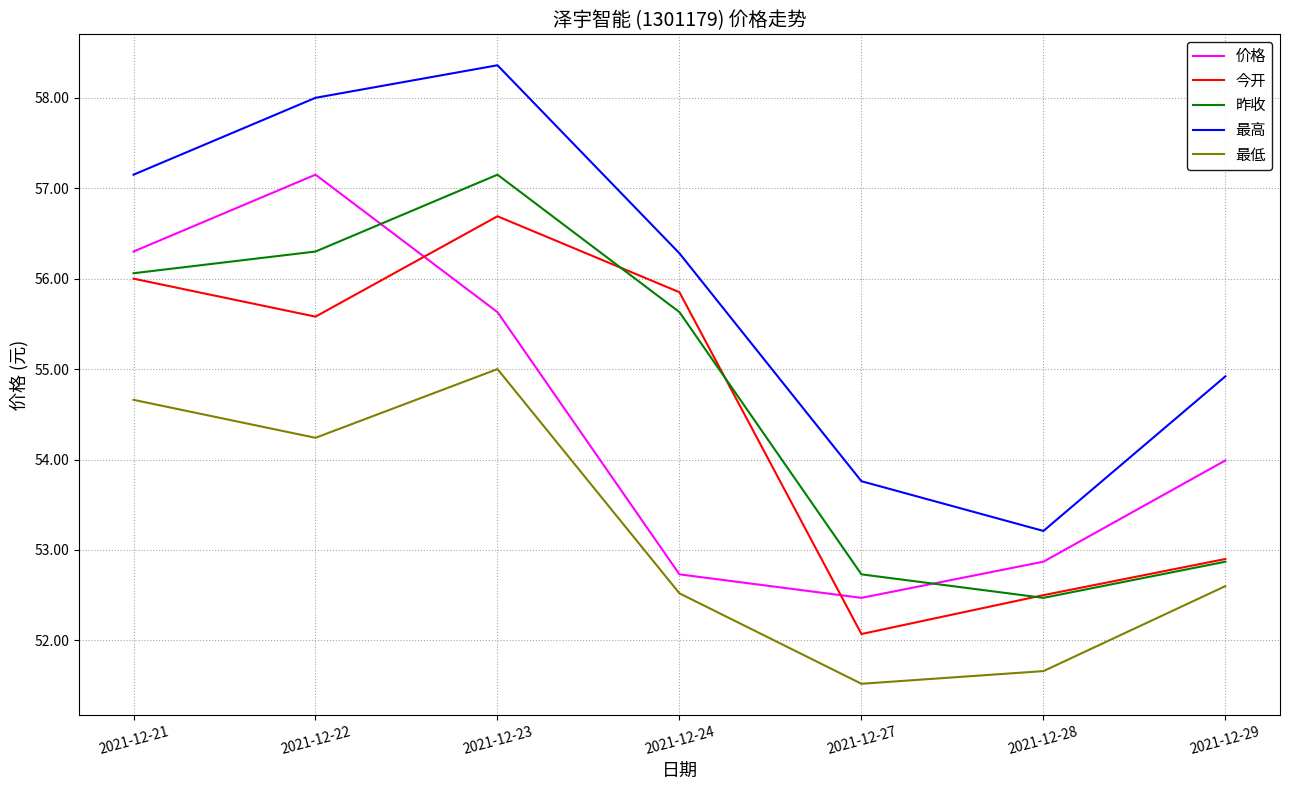

How many times do 昨收 and 价格 cross each other?

2